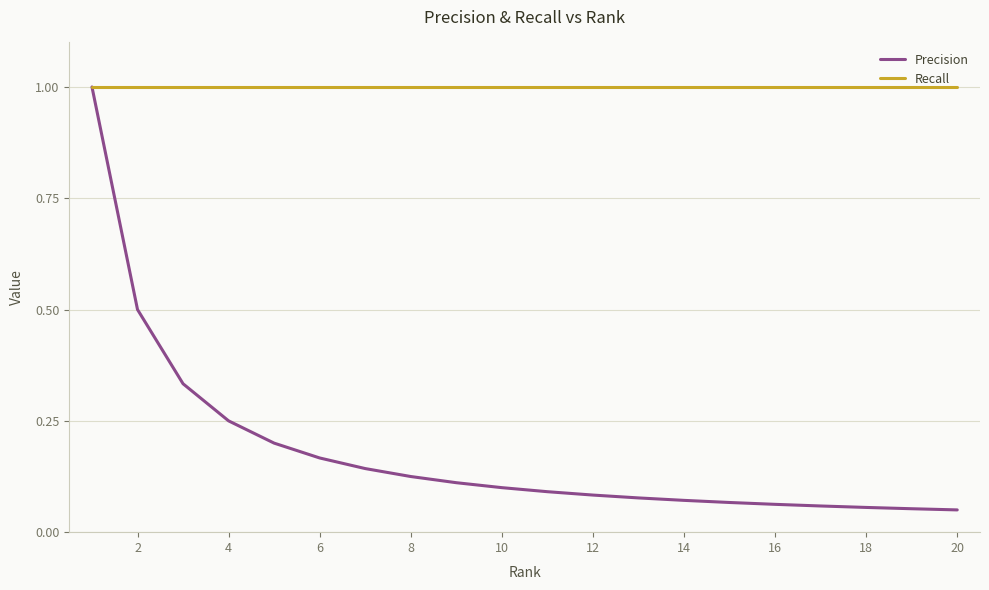

Which series has the largest total across all categories?

Recall